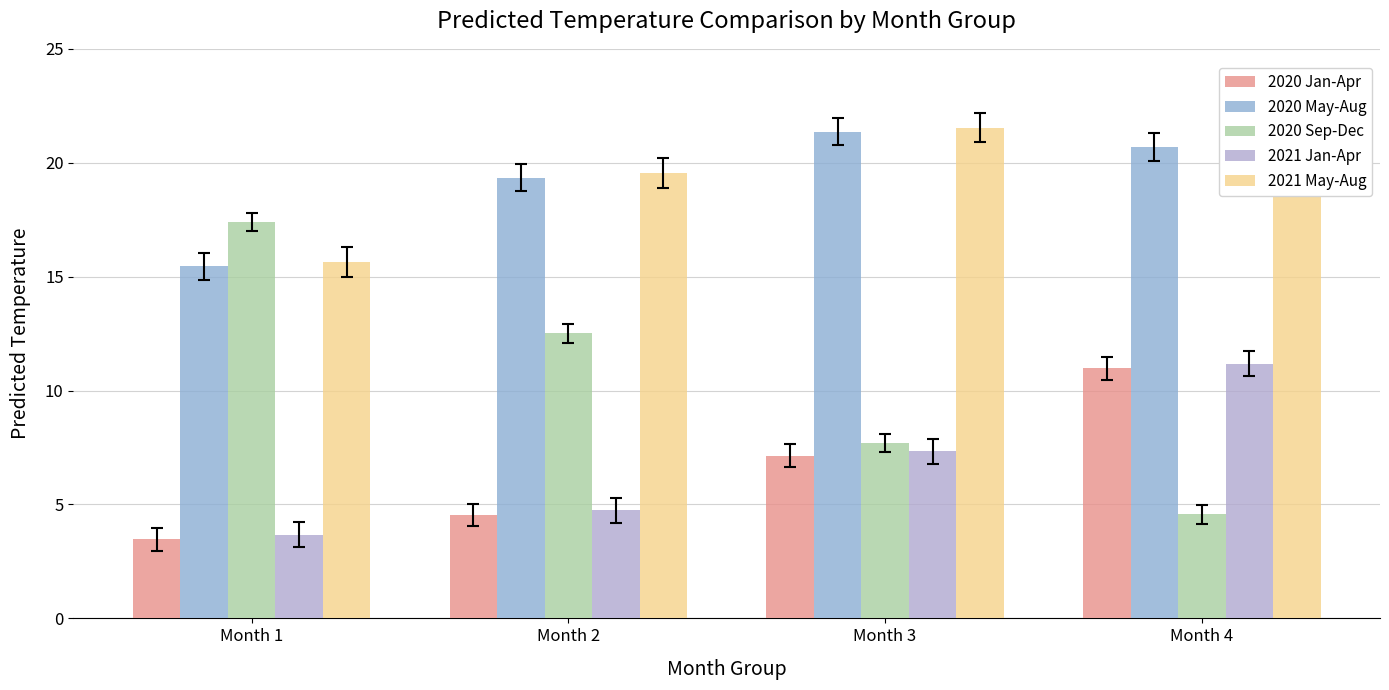

Between Month 3 and Month 1, which is larger?

Month 3